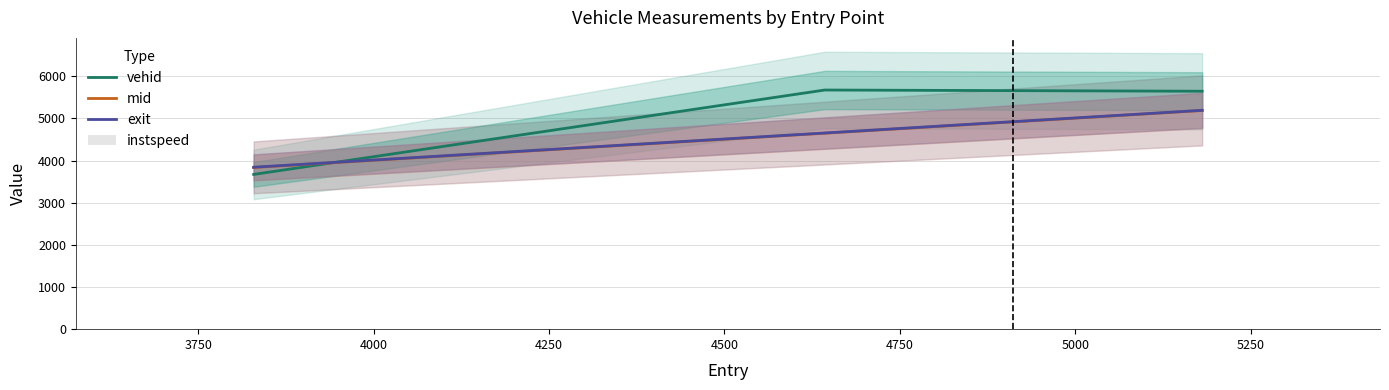

Count the instspeed values in the range 10 to 11.

1